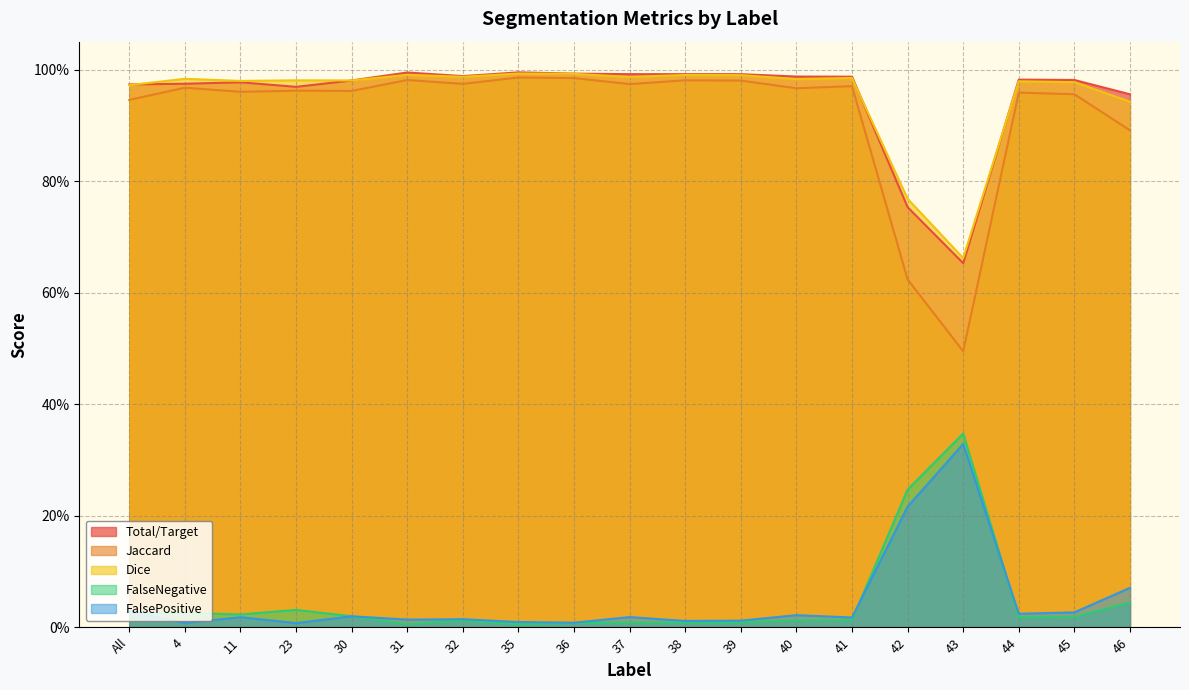

What is the total value across all series at 43?

2.5